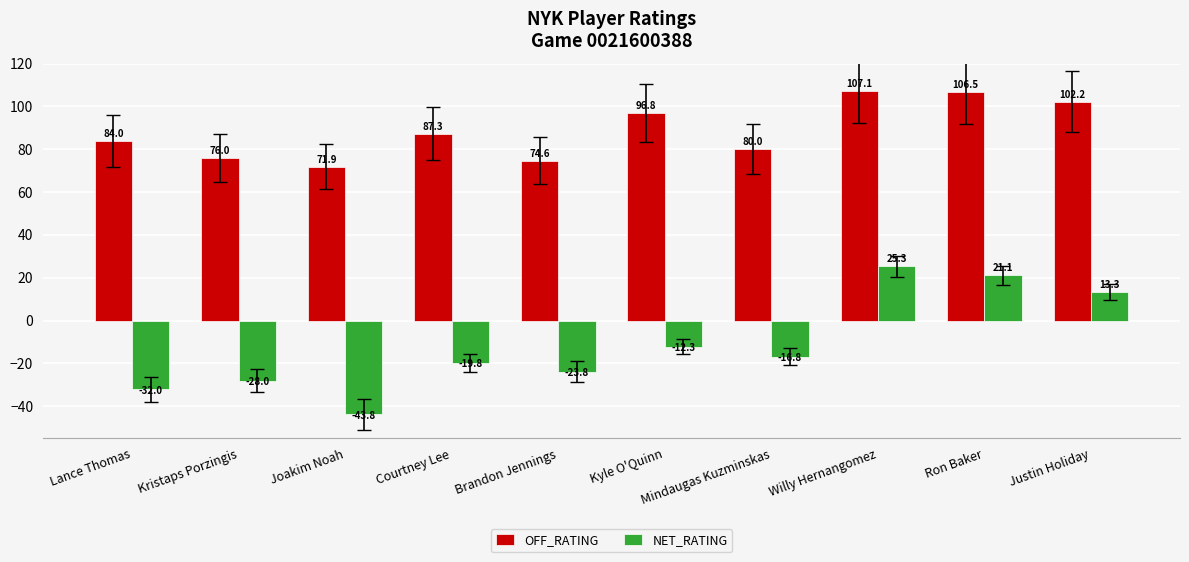

What are all the series names shown in the legend?

OFF_RATING, NET_RATING